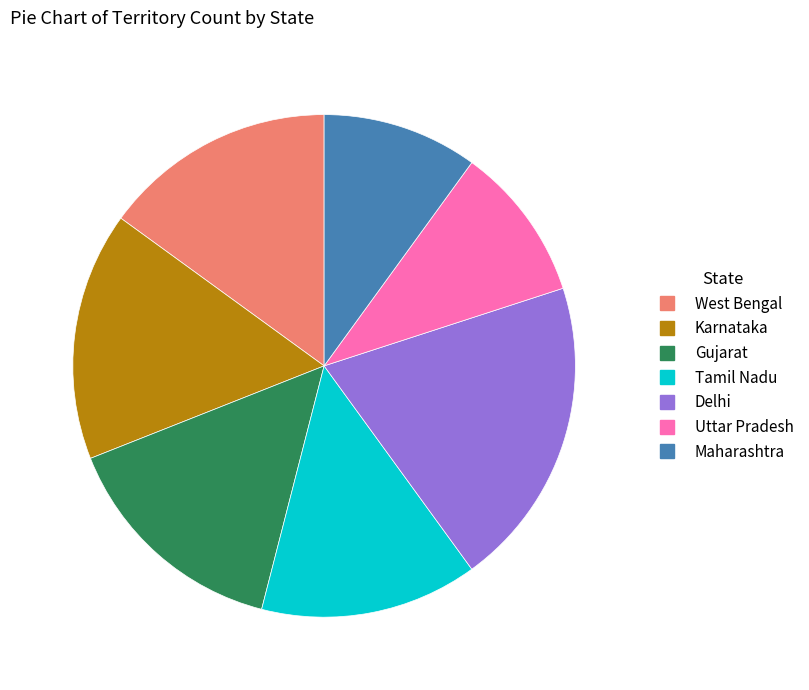

Which has a higher value, Tamil Nadu or Gujarat?

Gujarat